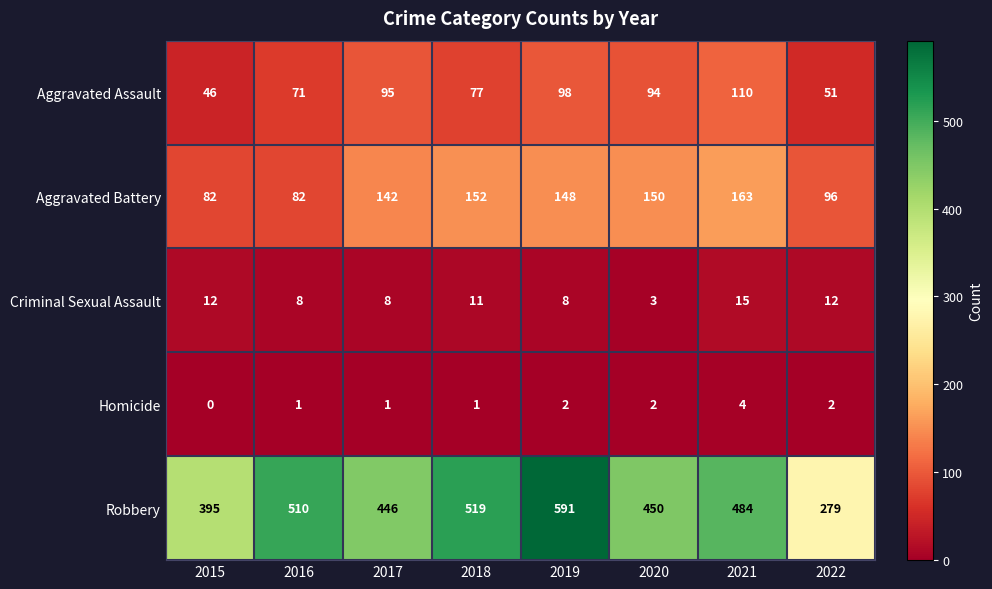

Count the Homicide values in the range 1 to 2.

6